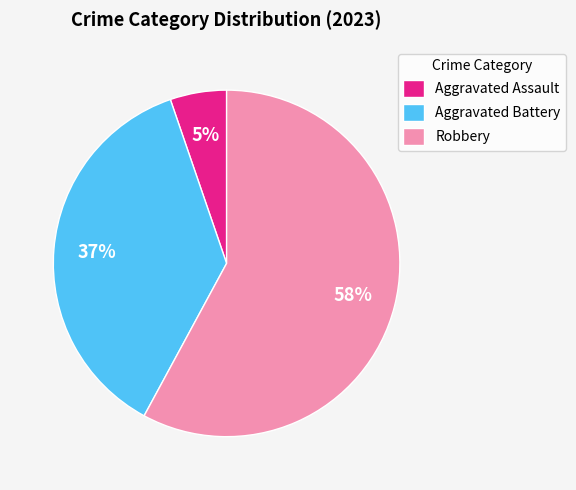

To the nearest percent, what portion does Robbery represent?

58%